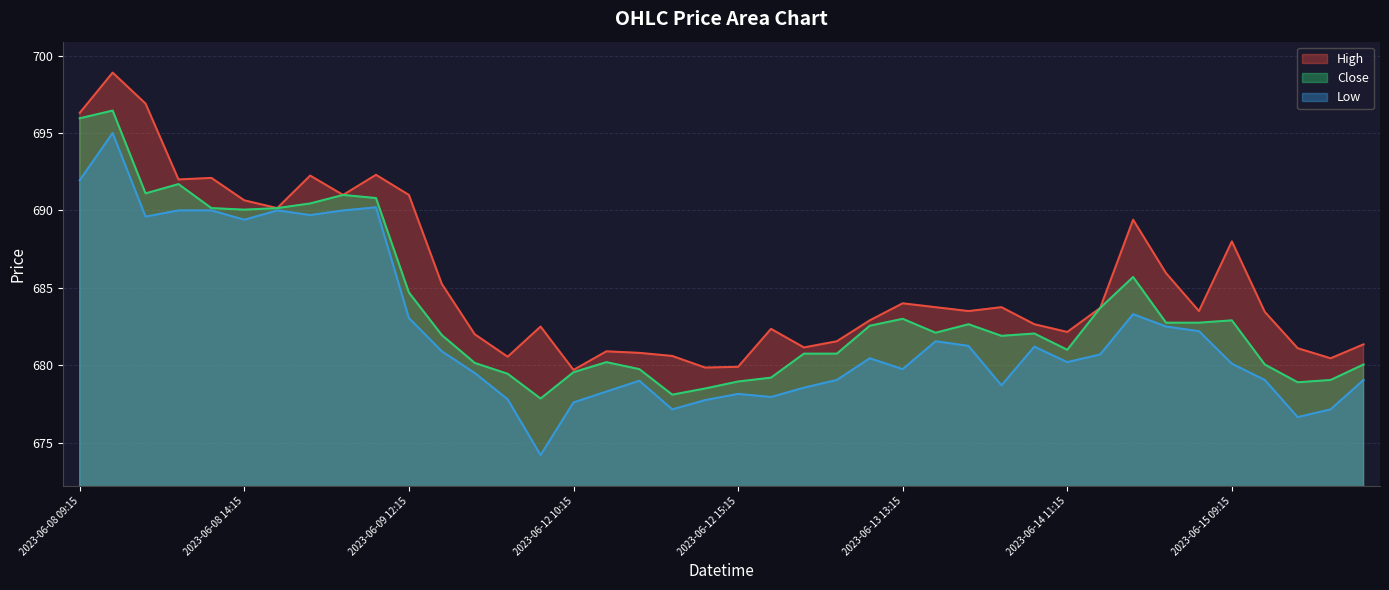

What is the approximate value of Low at 2023-06-14 09:15?

678.7